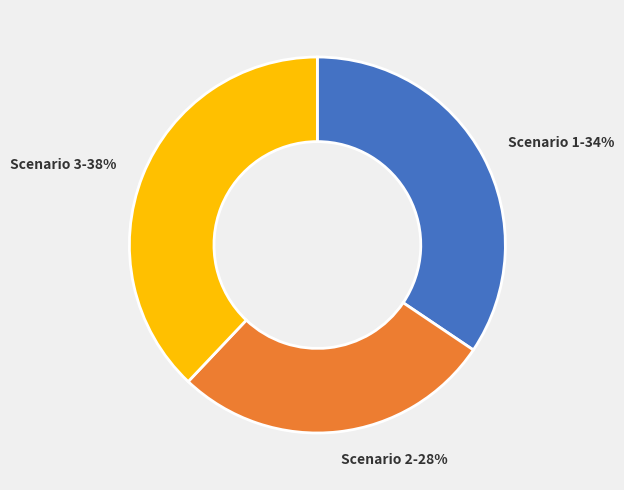

True or false: Scenario 3 accounts for 38% of the total.

True